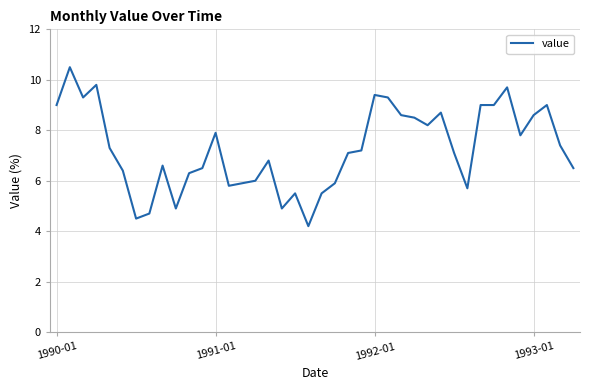

What is the greatest value displayed?

10.5